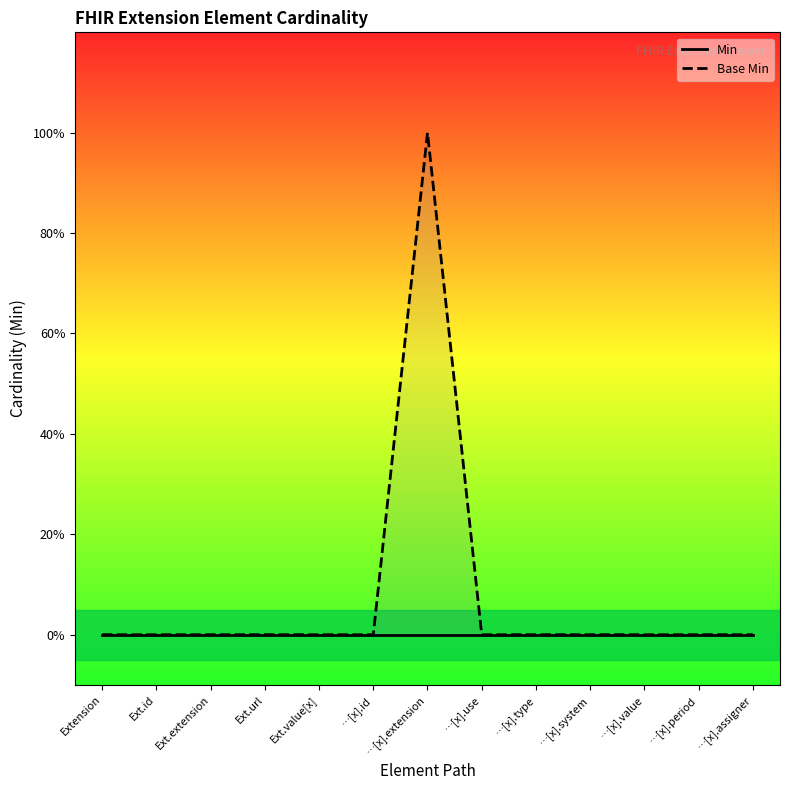

True or false: Min and Base Min cross at least once.

False